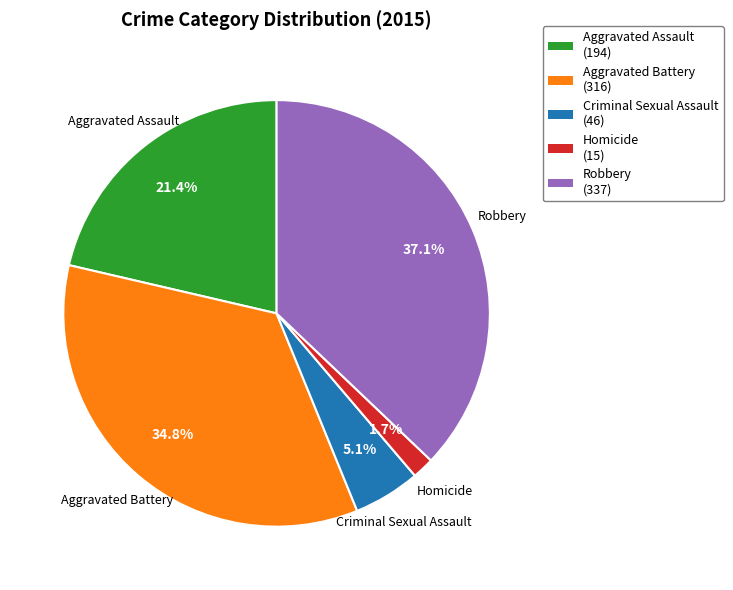

True or false: Aggravated Battery accounts for 35% of the total.

True